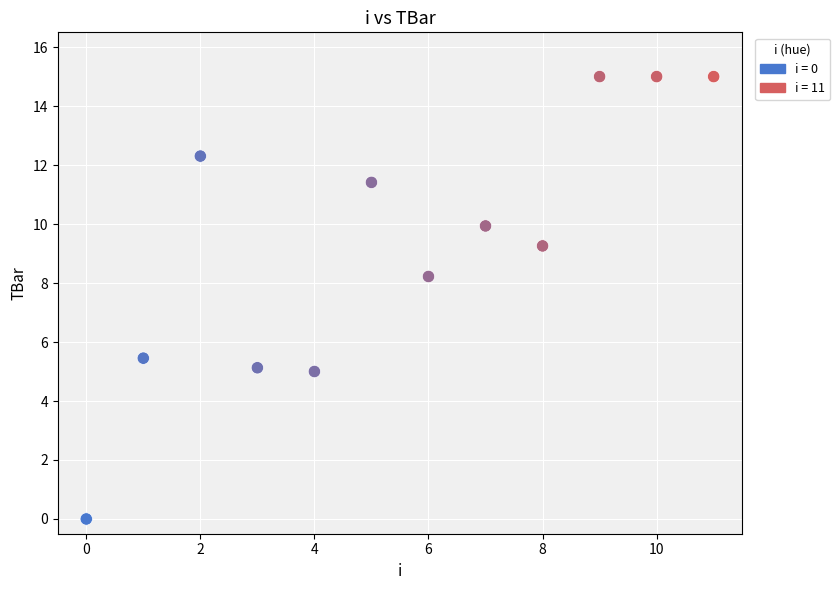

What is the average Y value?

9.3